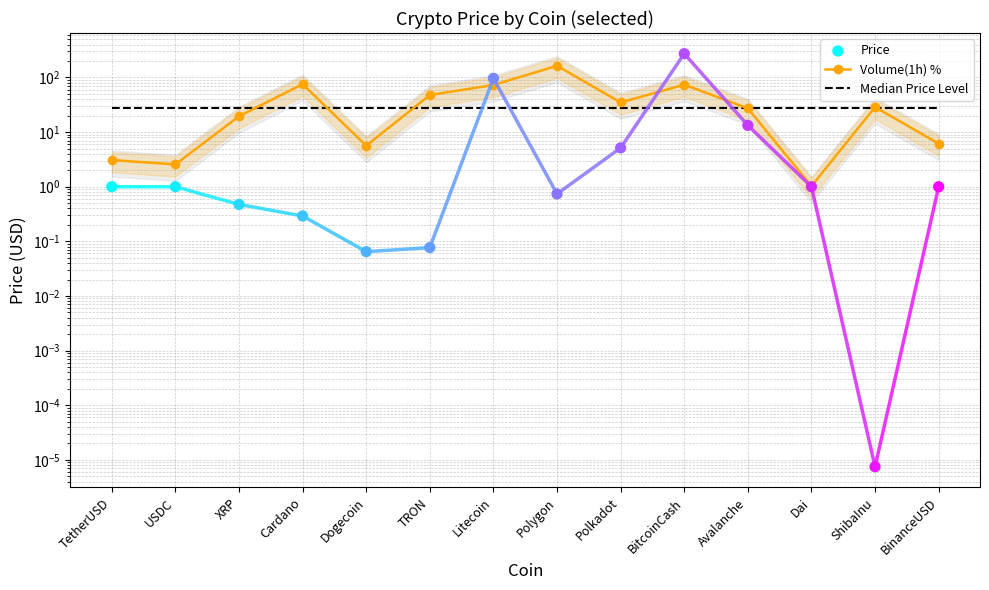

What are all the series names shown in the legend?

Volume(1h) %, Median Price Level, Price